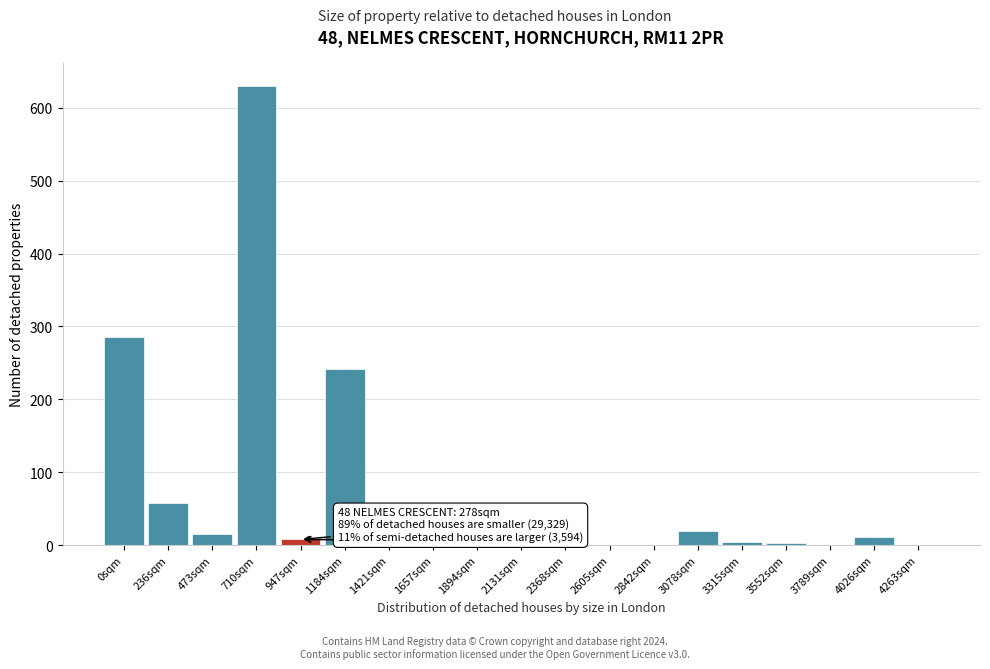

What is the maximum value shown in the chart?

630